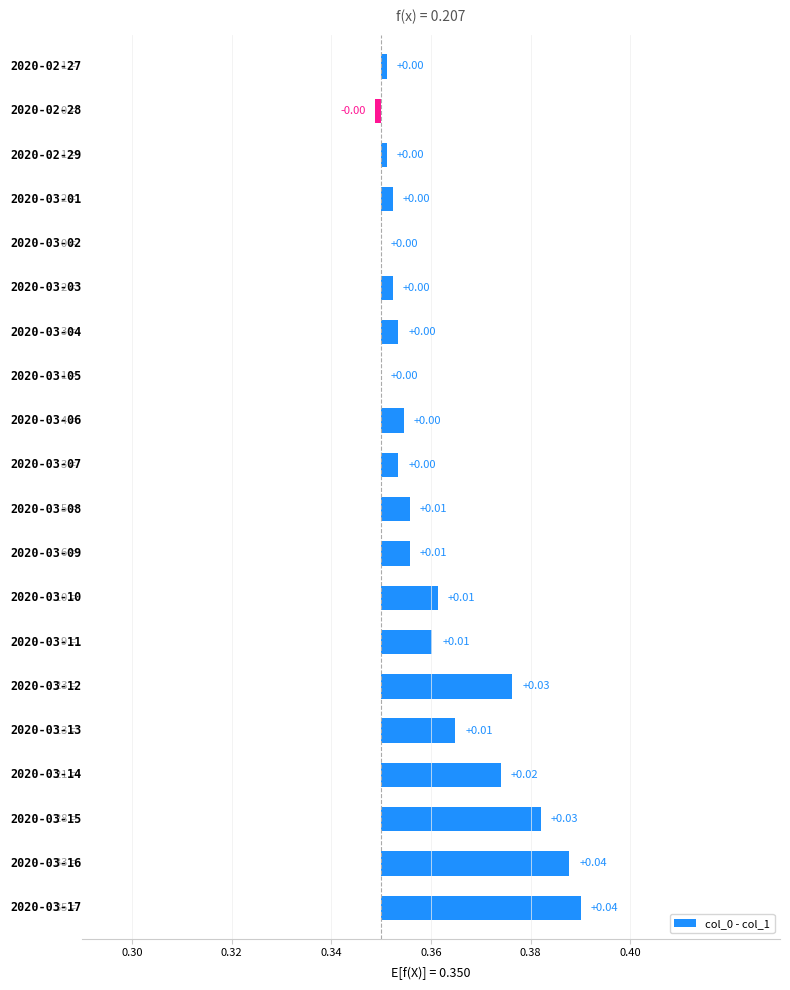

What position from the right is 14?

6